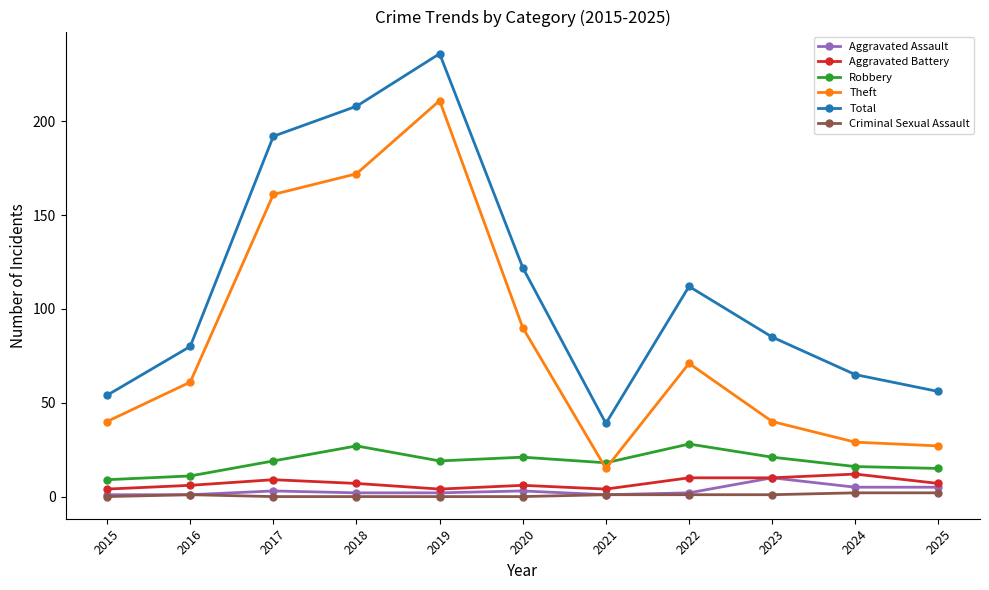

What is the approximate value of Criminal Sexual Assault at 2021?

1